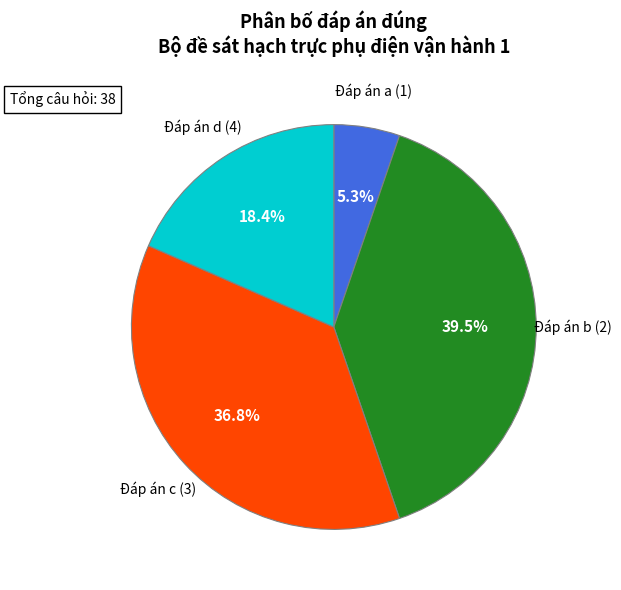

Which has a higher value, Đáp án b (2) or Đáp án a (1)?

Đáp án b (2)